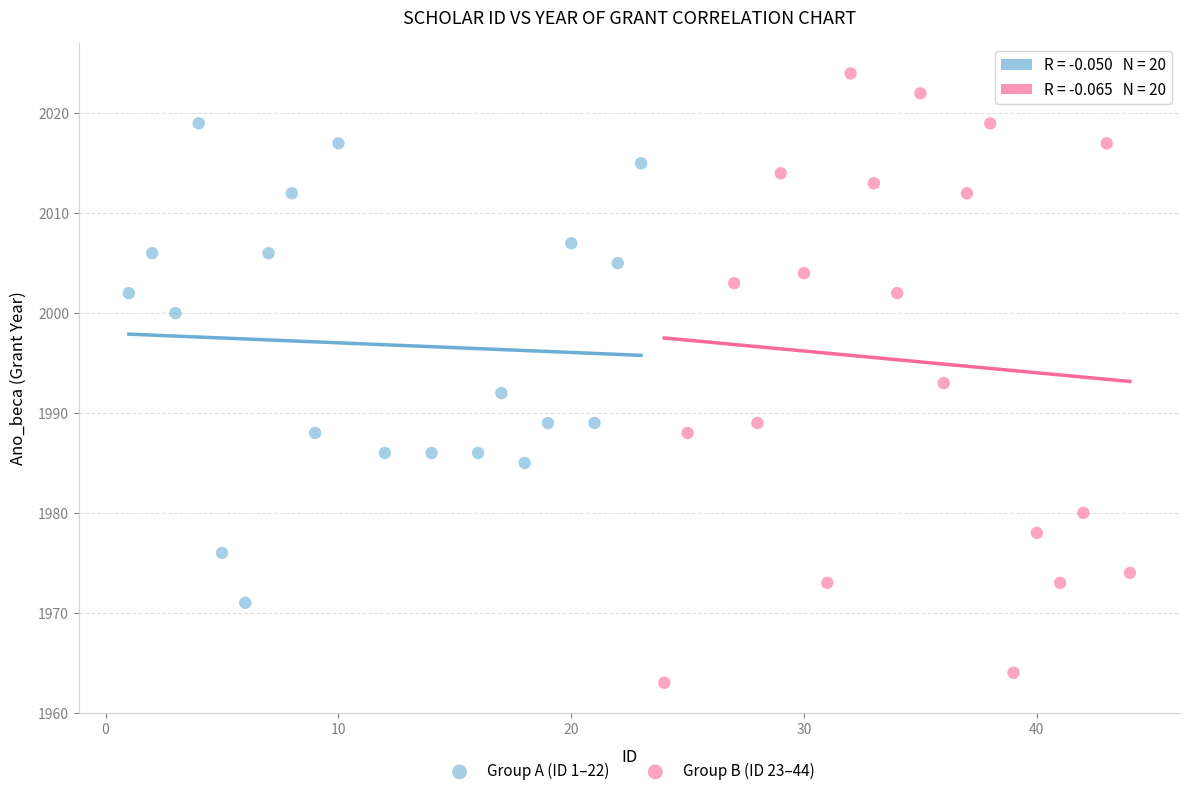

Which series contains the lowest Y value?

Group B (ID 23–44)